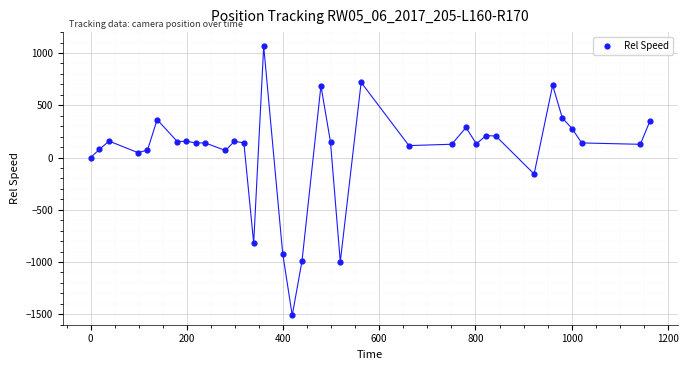

What Y value in the scatter plot is closest to -222?

-157.7